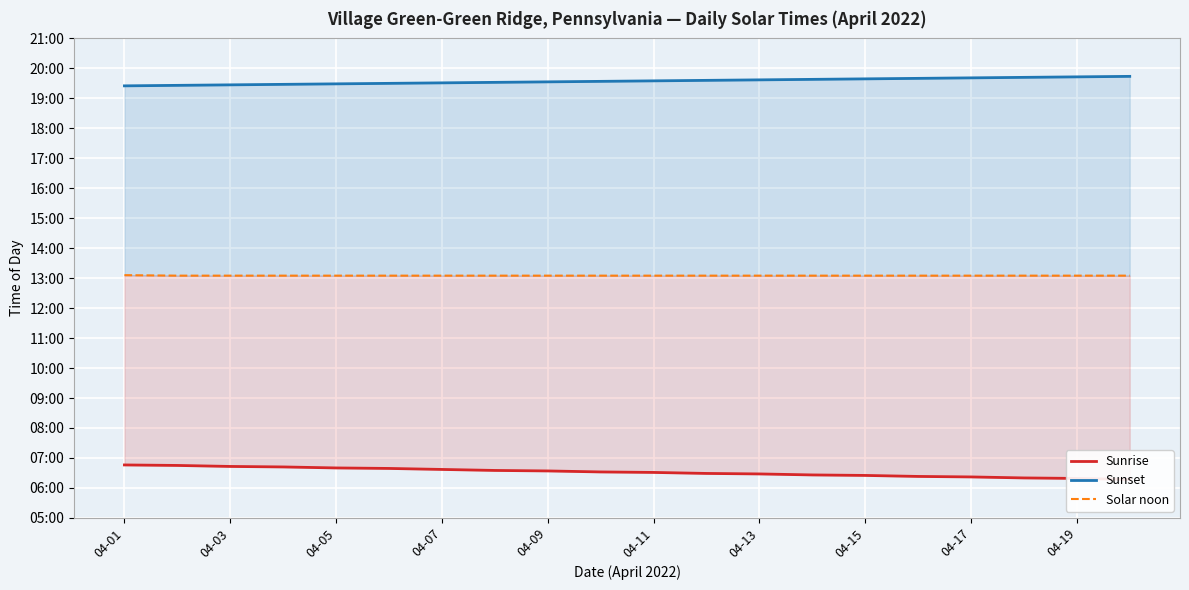

Which series has the largest total across all categories?

Sunset